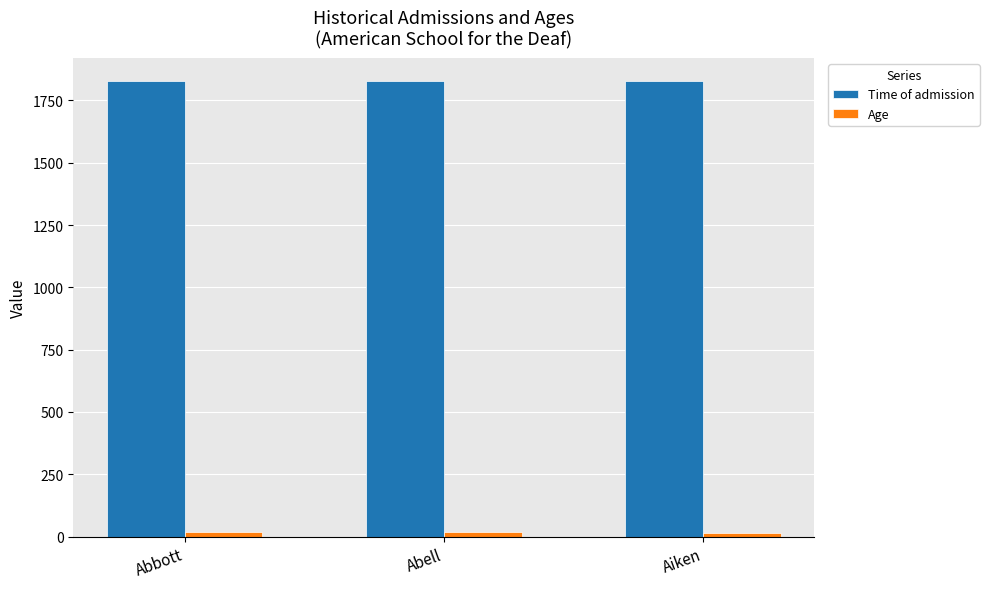

Which series has the largest total across all categories?

Time of admission